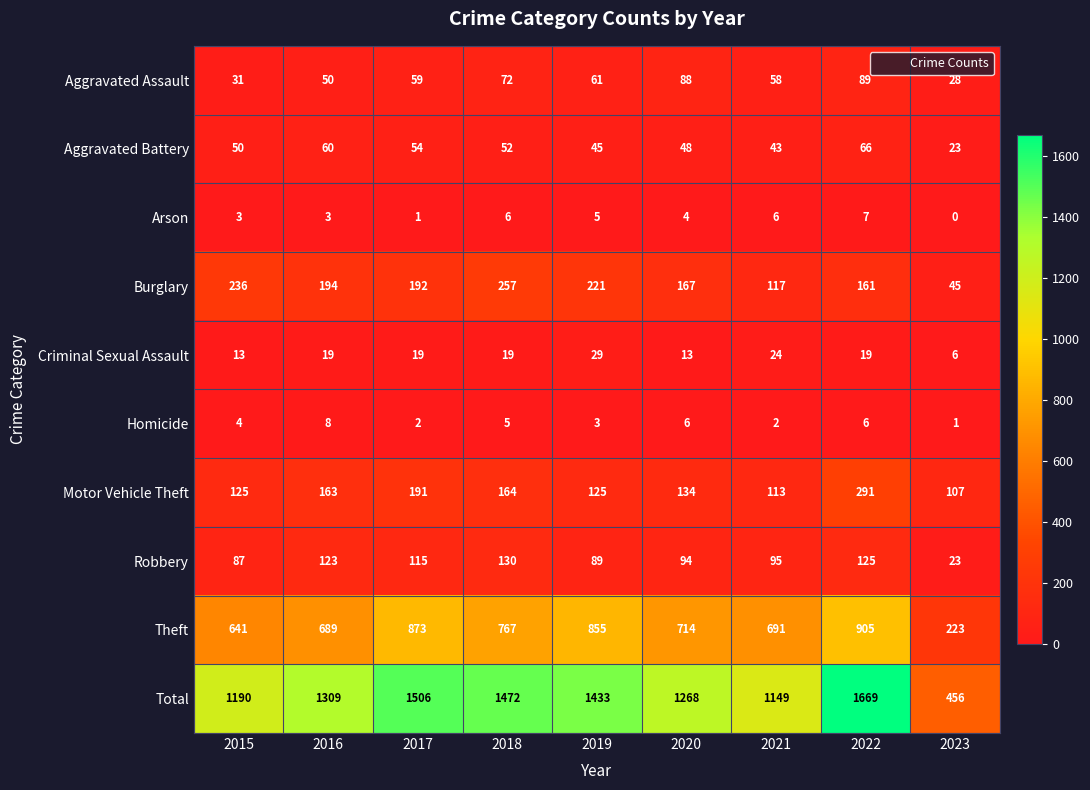

List the series in order of their peak value, lowest first.

Arson, Homicide, Criminal Sexual Assault, Aggravated Battery, Aggravated Assault, Robbery, Burglary, Motor Vehicle Theft, Theft, Total